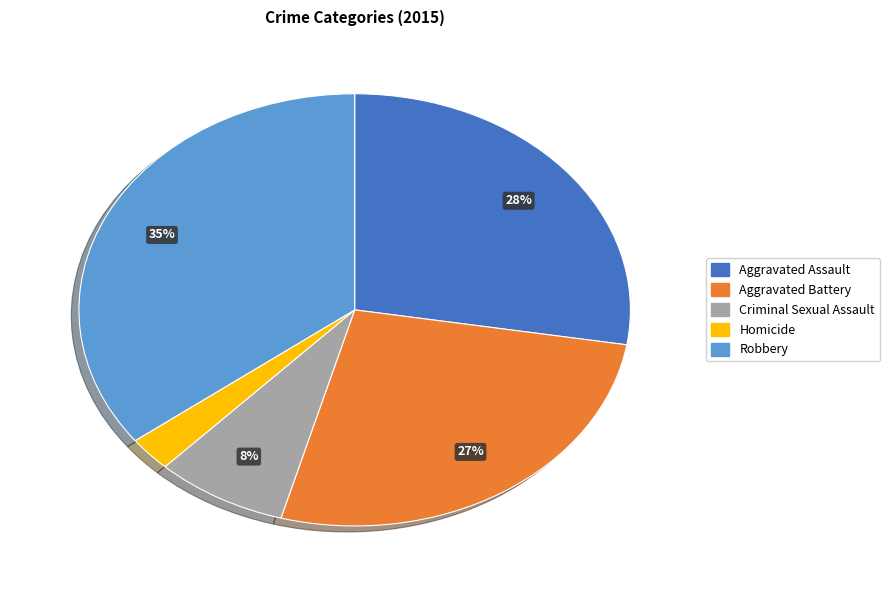

Count the number of slices in the pie.

5